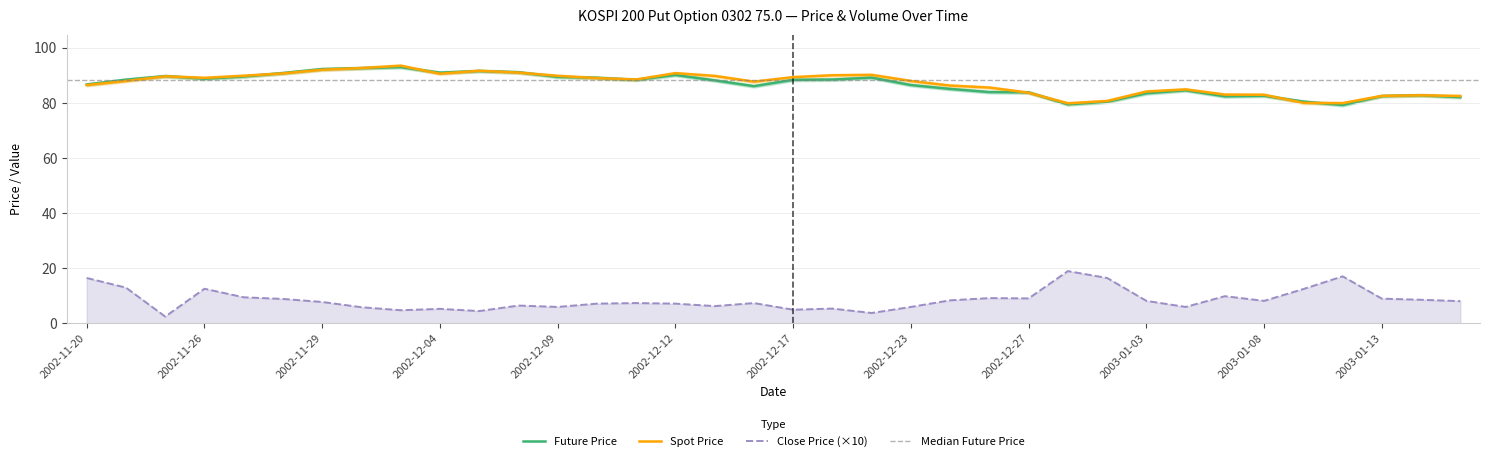

What is the difference between the highest and lowest values at 2002-11-26?

76.5